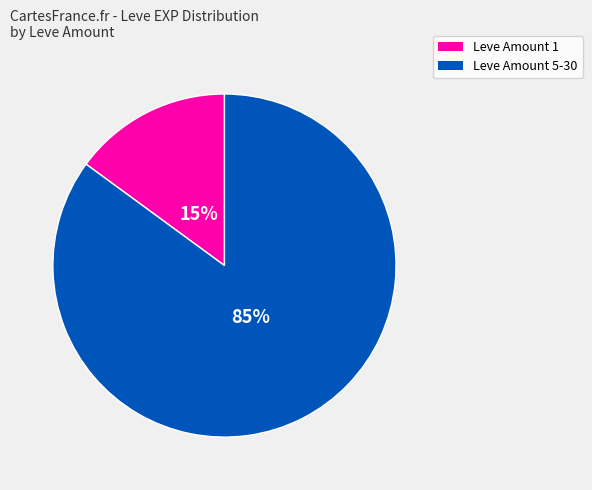

Does any single category account for the majority?

Yes